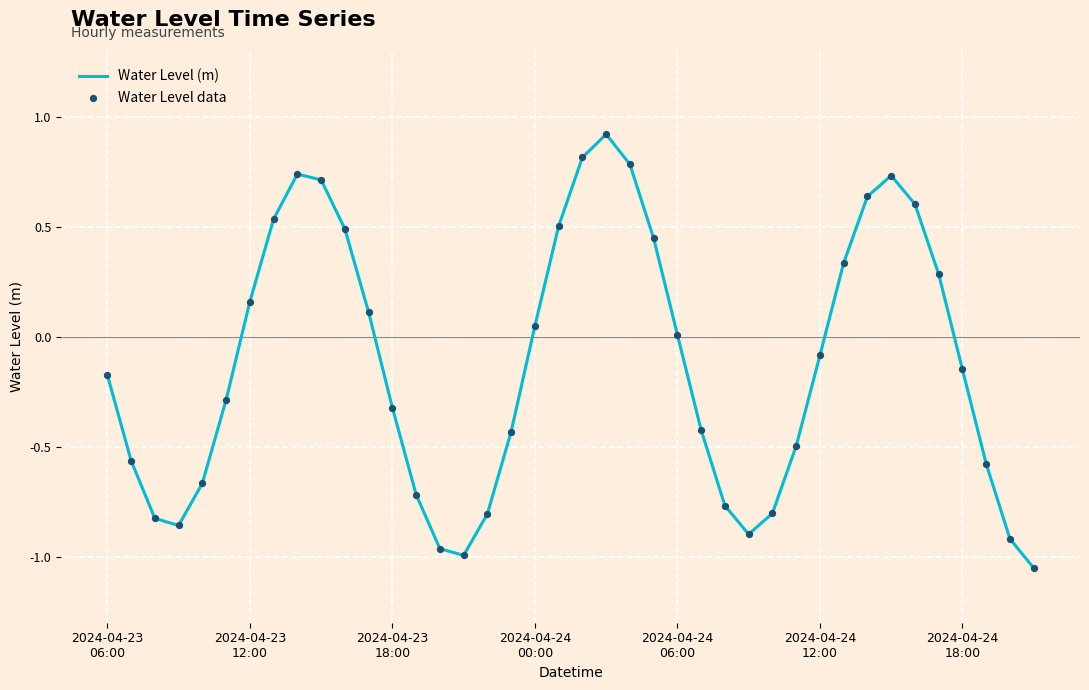

What is the difference between the maximum and minimum values?

2.0